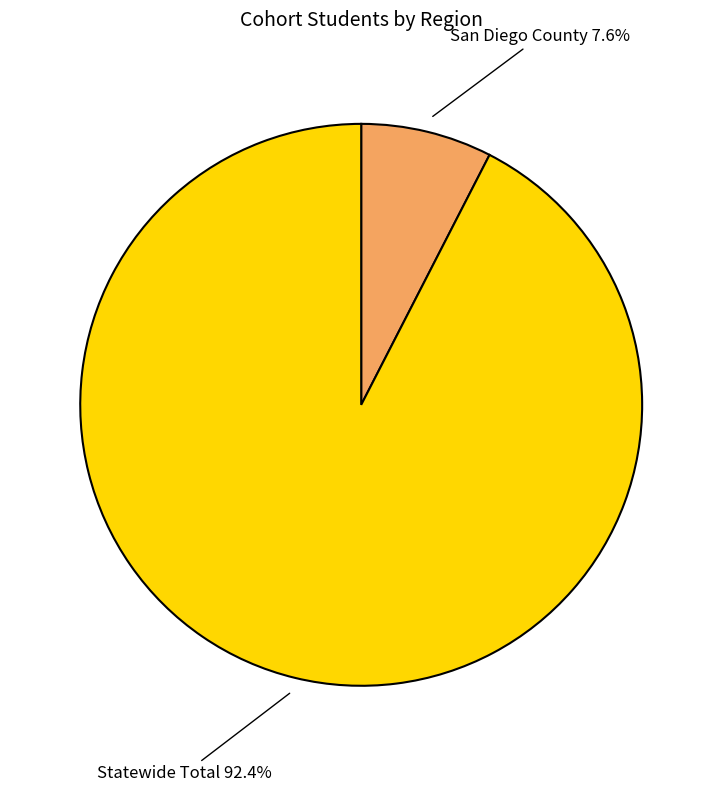

Which slice is the largest?

Statewide Total